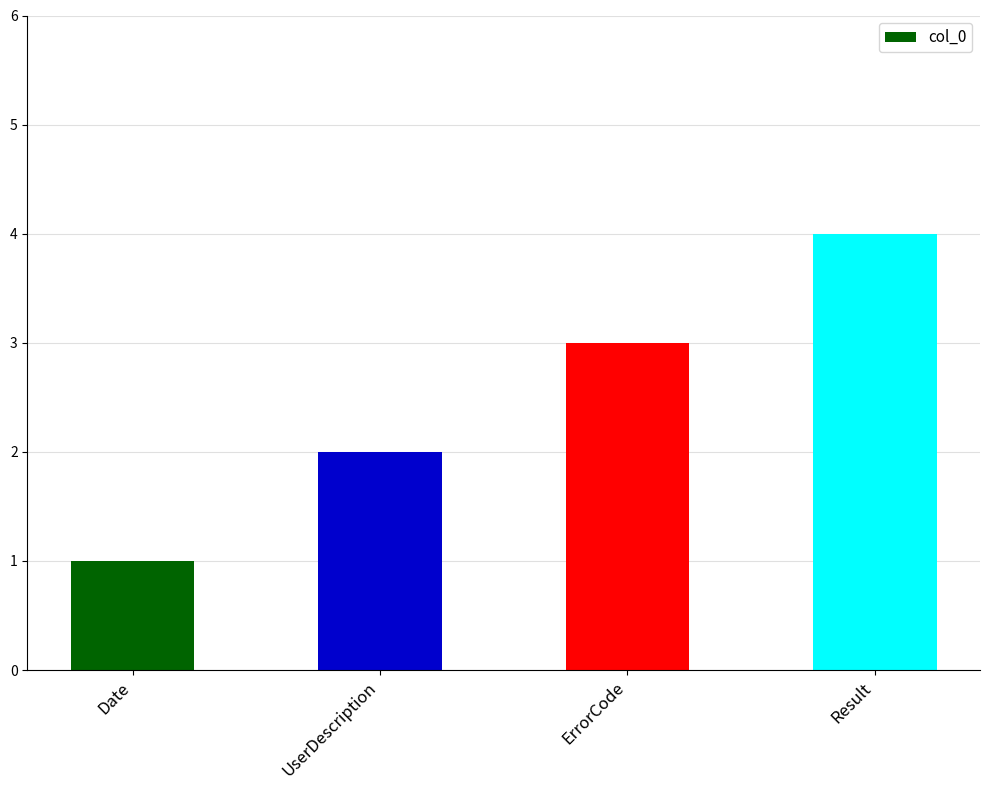

What position from the left is ErrorCode?

3